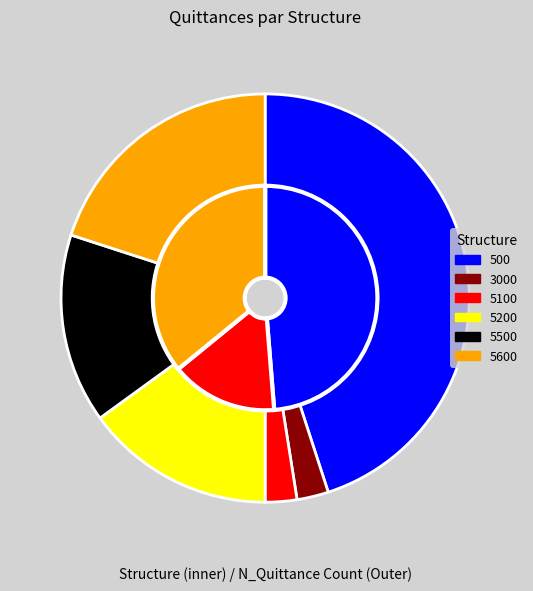

Does any single category account for the majority?

No